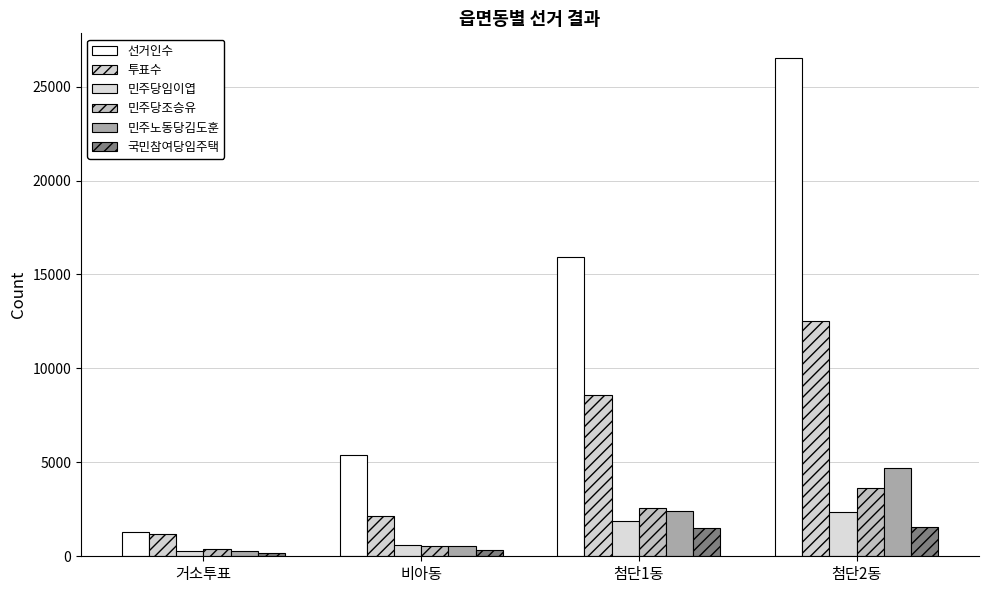

At which category is the sum across all series the highest?

첨단2동